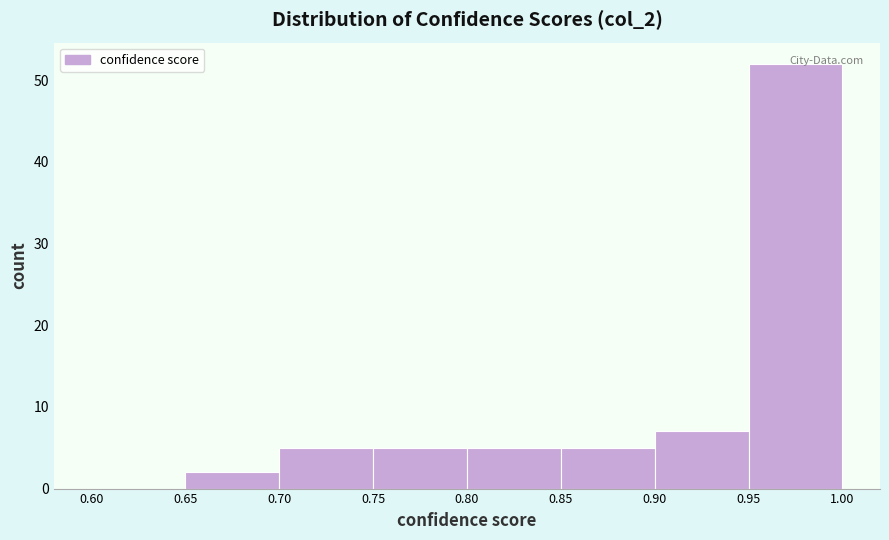

Reading left to right, list every bar in this chart as the range it spans on the x-axis followed by its height. The values are not printed on the chart, so give them approximately, as read against the axis.

0.60 to 0.65: 0
0.65 to 0.70: 2
0.70 to 0.75: 5
0.75 to 0.80: 5
0.80 to 0.85: 5
0.85 to 0.90: 5
0.90 to 0.95: 7
0.95 to 1.00: 52